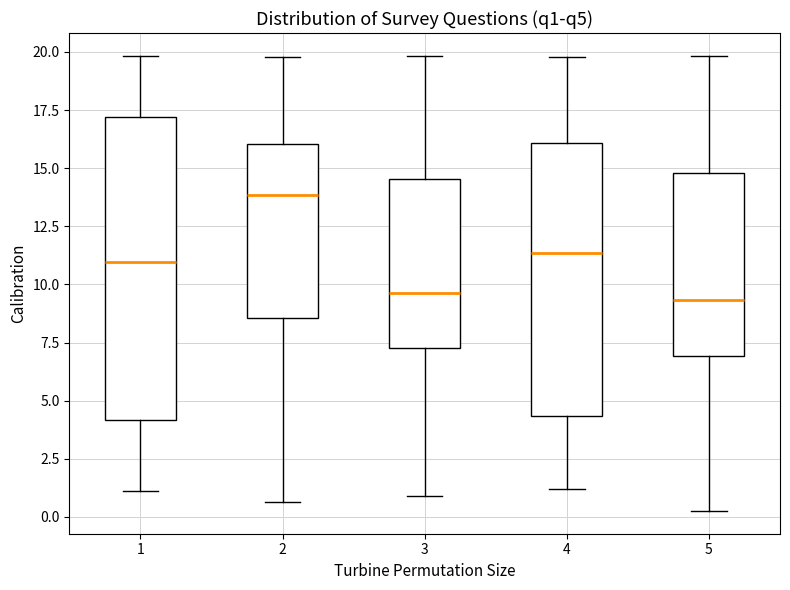

Reading left to right, transcribe this box plot: for each box, give where its median line is, the range the box spans, and where its two whiskers end, as read against the y-axis. The values are not printed on the chart, so give them approximately, as read against the axis.

1: median 11.0, box 4.0 to 17.0, whiskers 1.0 to 20.0
2: median 14.0, box 8.5 to 16.0, whiskers 0.5 to 20.0
3: median 9.5, box 7.0 to 14.5, whiskers 1.0 to 20.0
4: median 11.5, box 4.5 to 16.0, whiskers 1.0 to 20.0
5: median 9.5, box 7.0 to 15.0, whiskers 0.5 to 20.0